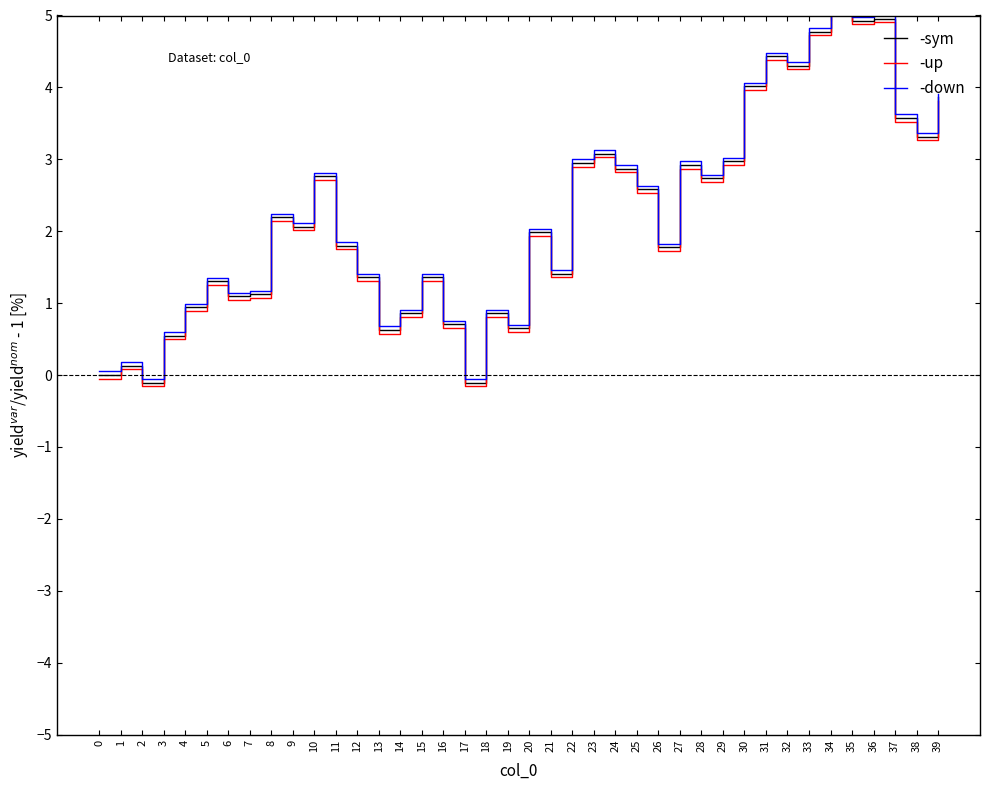

At which category is the sum across all series the highest?

34